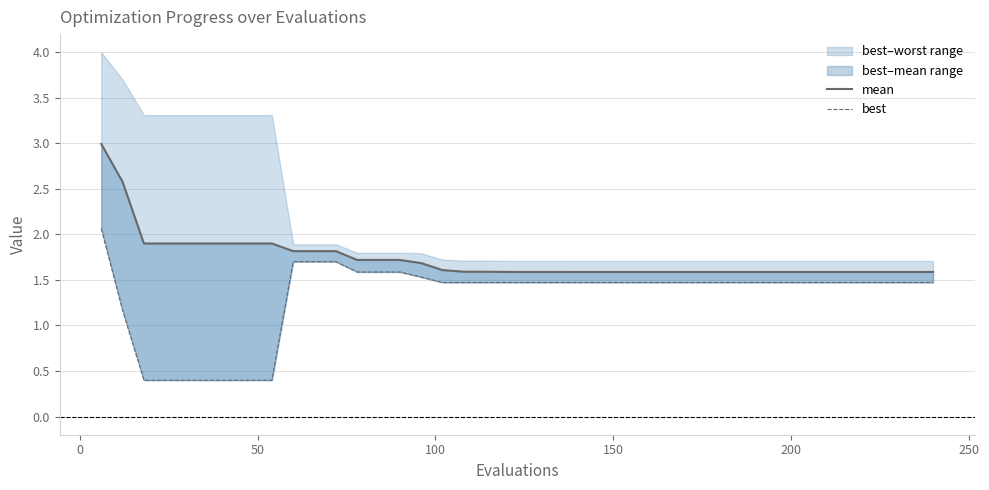

What is the difference between the second highest and second lowest values in the mean series?

1.0